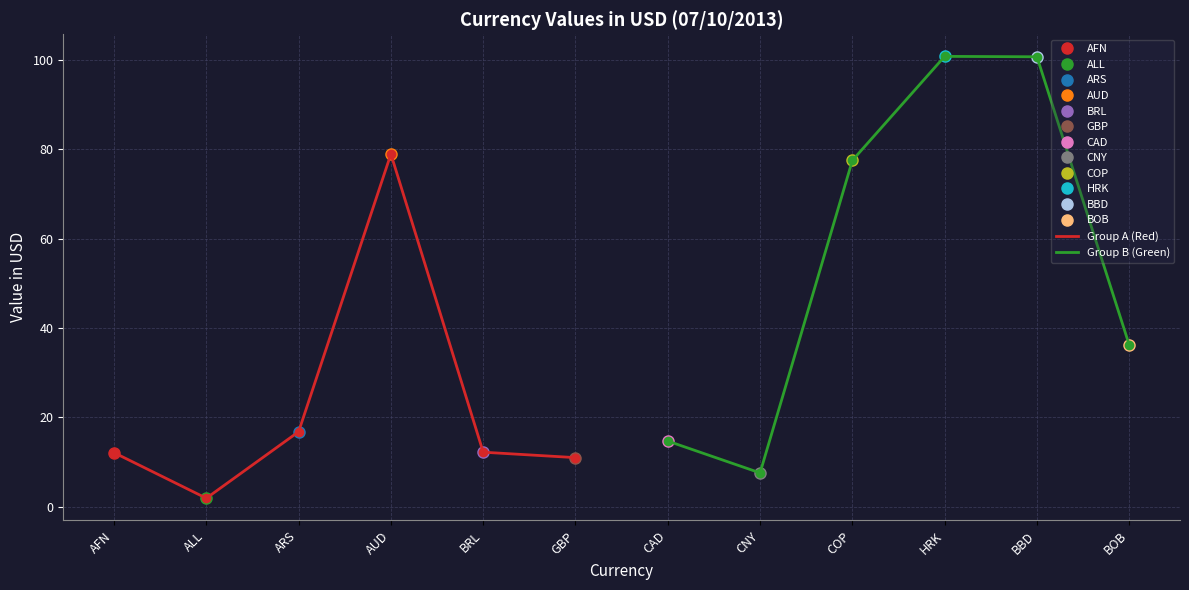

Reading left to right, list all the values displayed in this chart.

Group A (Red): 12.1	1.9	16.8	79.0	12.2	11.0
Group B (Green): 14.7	7.5	77.5	100.8	100.7	36.2